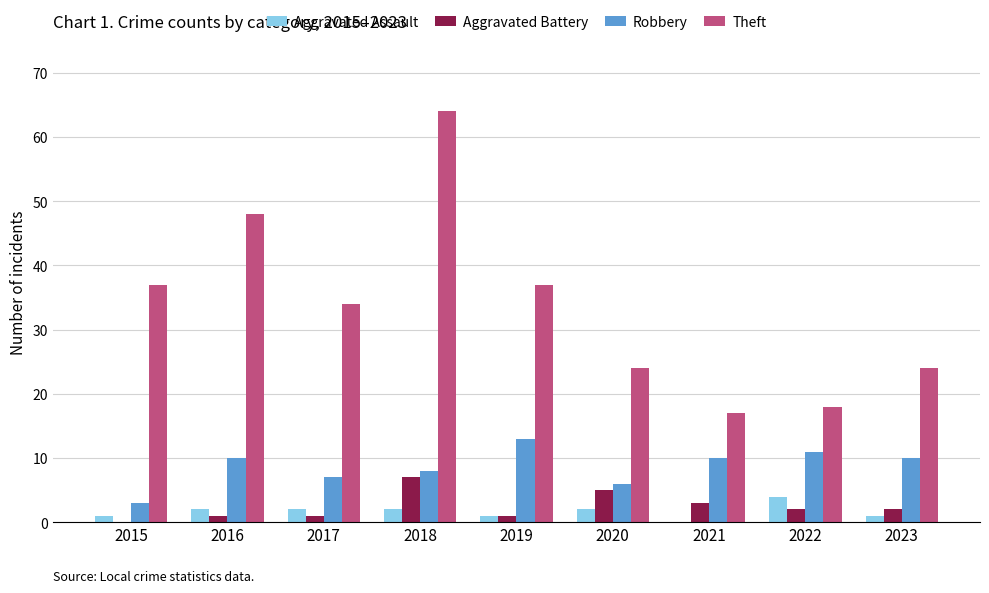

What is the sum of all Robbery values?

78